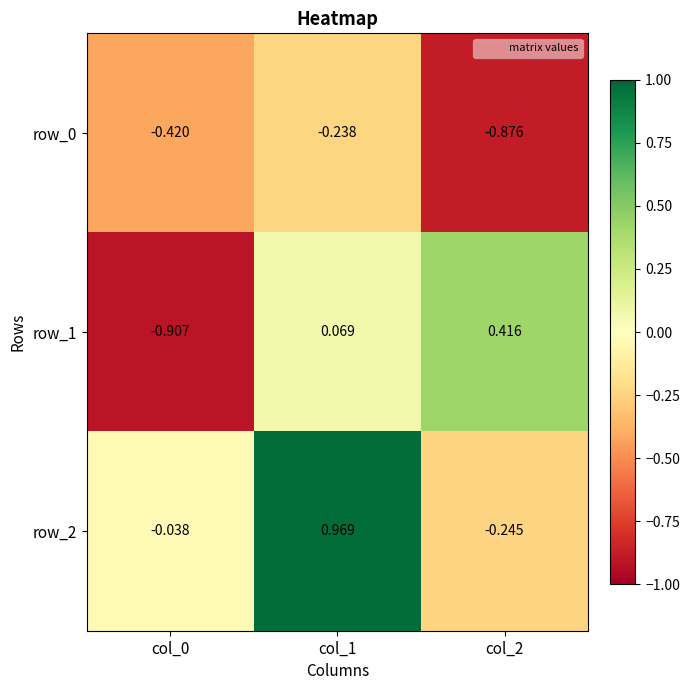

Is the value of row_1 at col_2 greater than the value of row_0 at col_2?

Yes